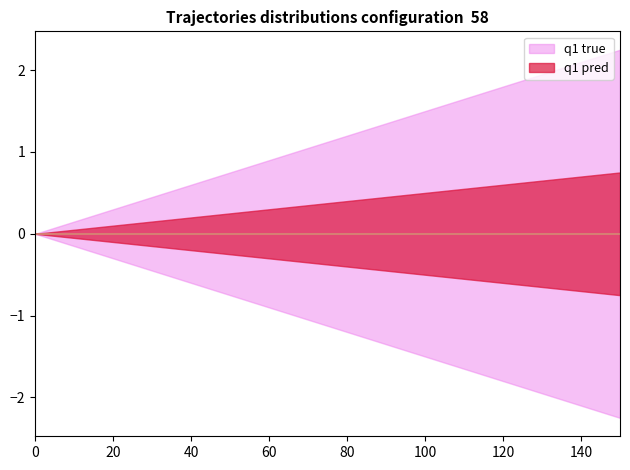

What are all the series names shown in the legend?

q1 true, q1 pred